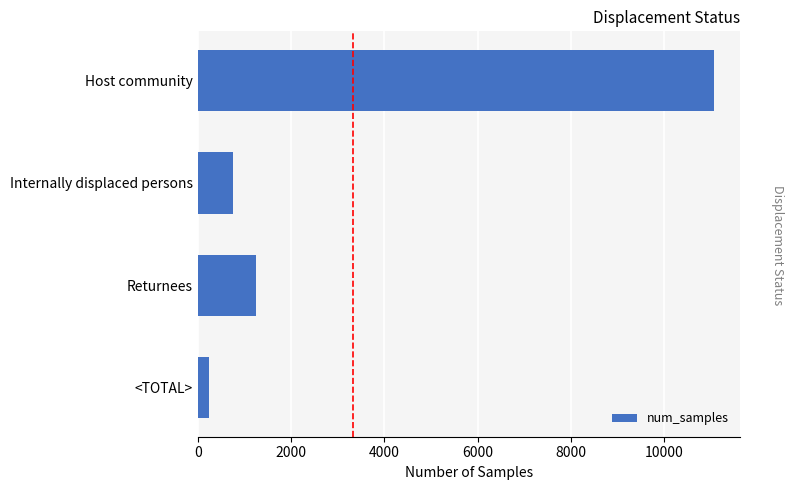

The value at Host community is 11072. True or false?

True